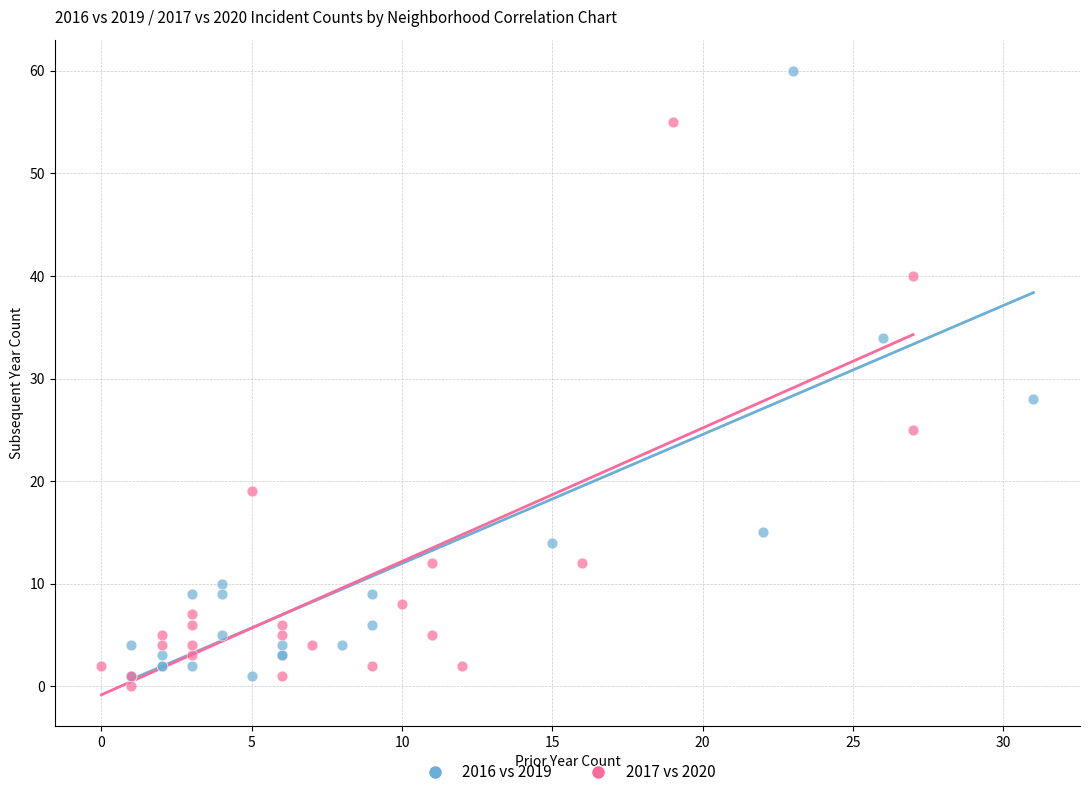

Which series contains the lowest Y value?

2017 vs 2020